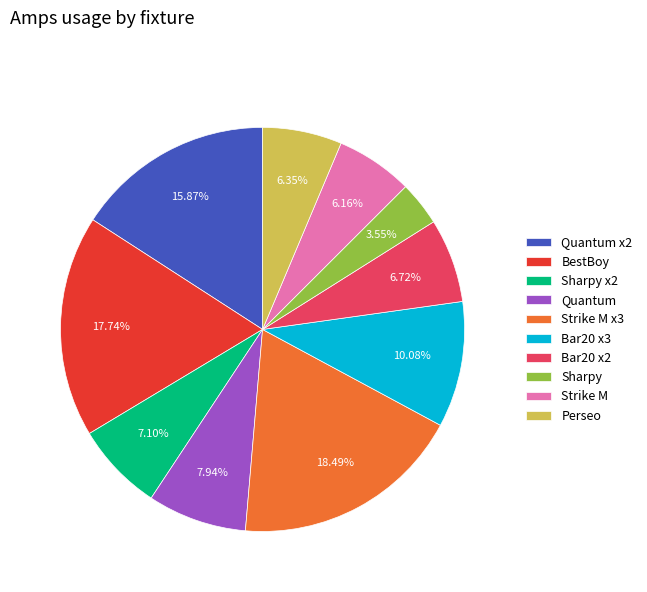

Between Sharpy and Bar20 x3, which is larger?

Bar20 x3